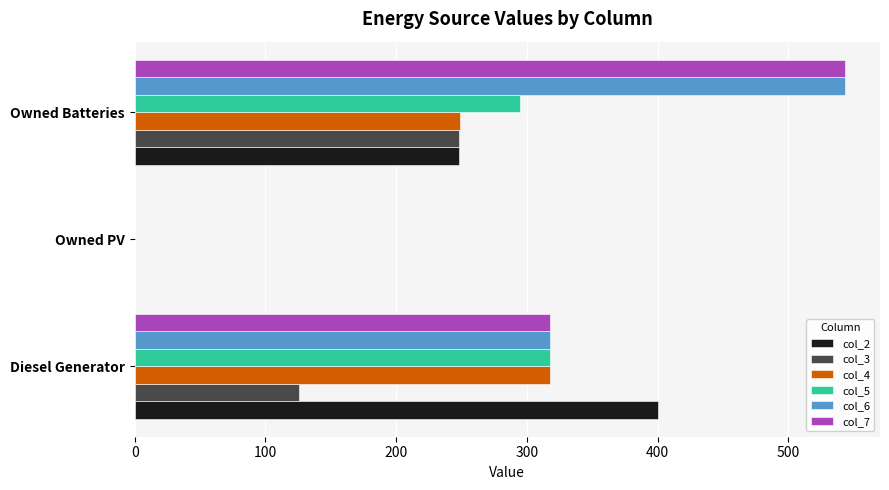

At which category is the sum across all series the highest?

Owned Batteries